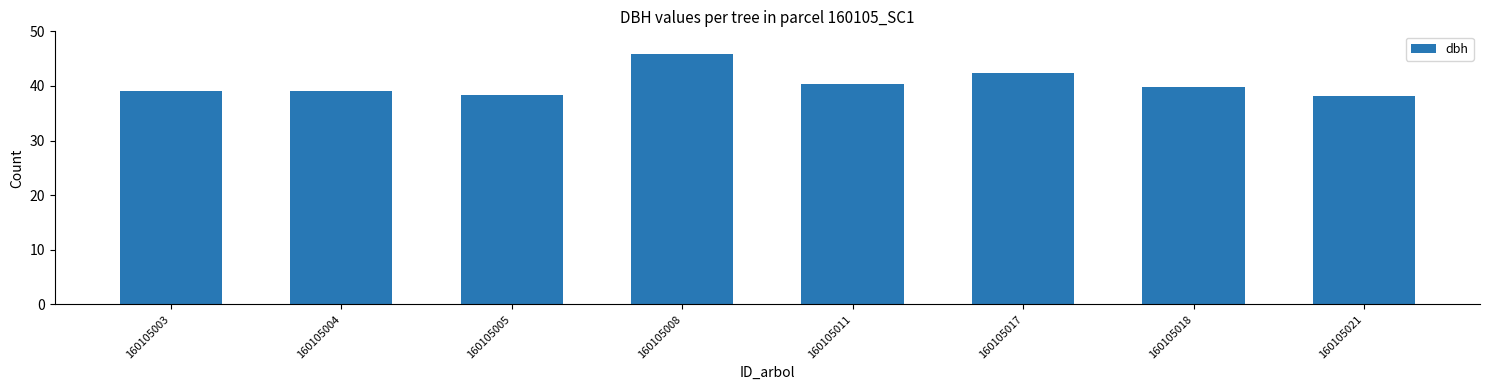

How many bars are there in total?

8